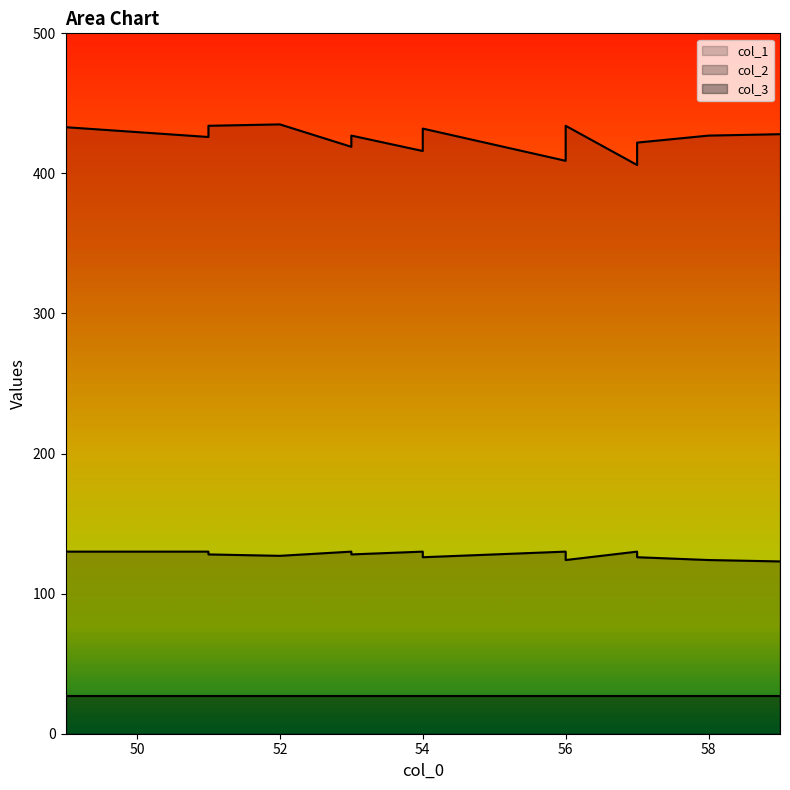

The col_1 series shows 421 at 56. True or false?

True